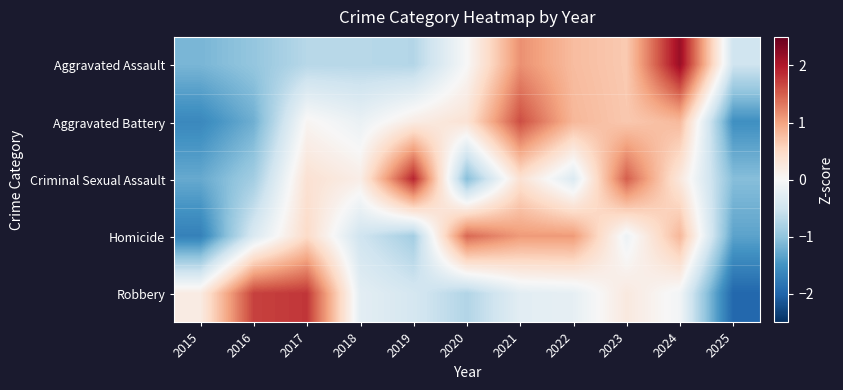

At which category is the sum across all series the highest?

2024